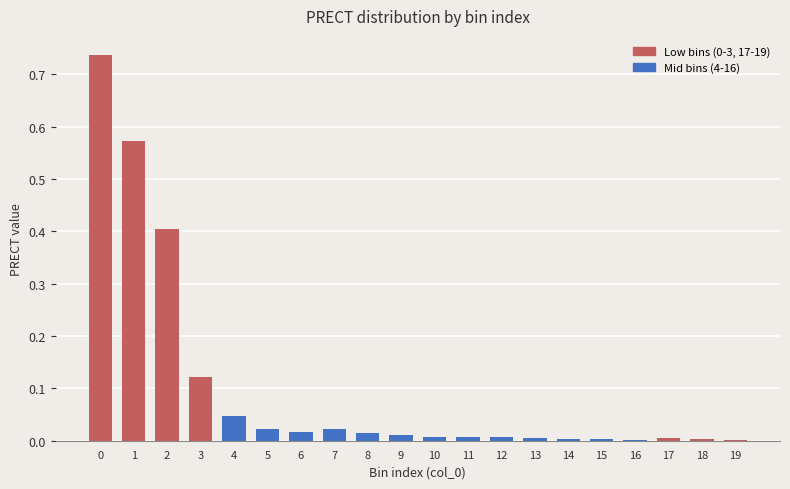

Is it true that the value at 2 is 0.1?

False